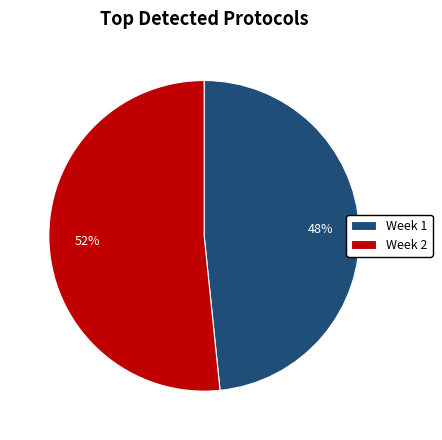

Which slice is the smallest?

Week 1